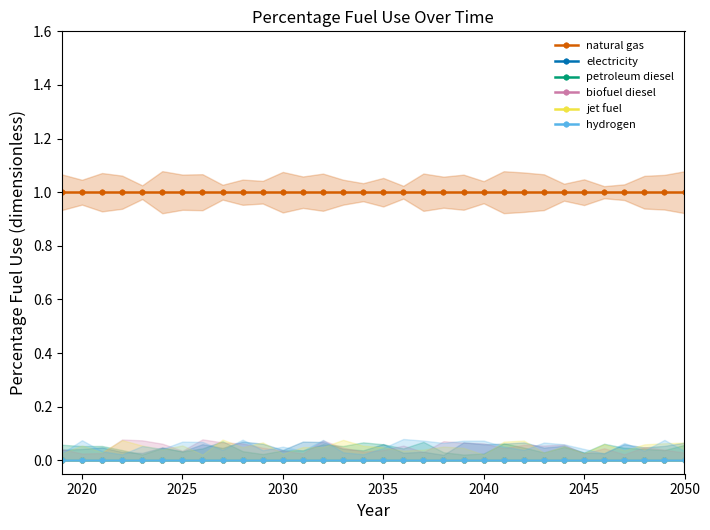

True or false: hydrogen and biofuel diesel intersect in this chart.

False